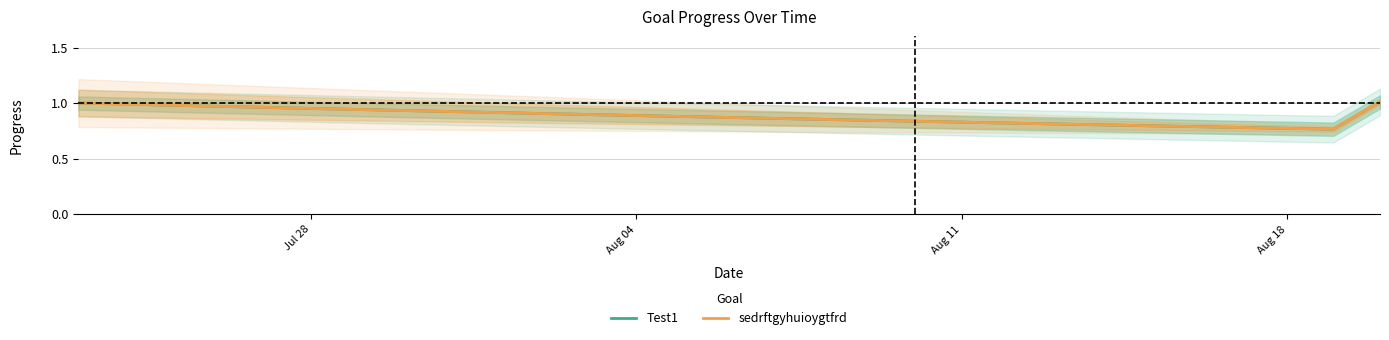

What is the minimum value for Test1?

0.8